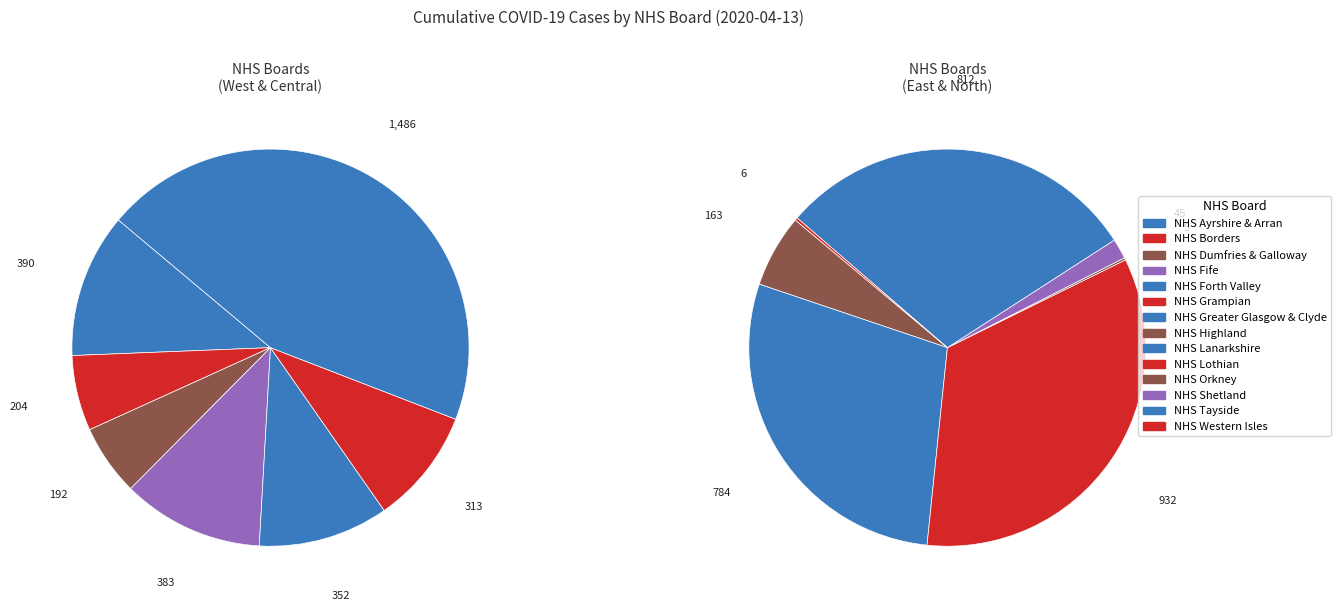

What is the largest slice in the pie chart?

NHS Greater Glasgow & Clyde